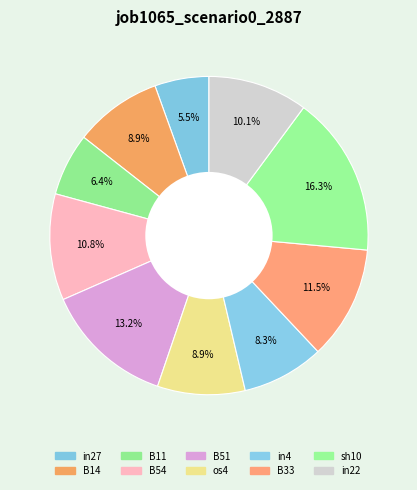

How many slices are in this pie chart?

10